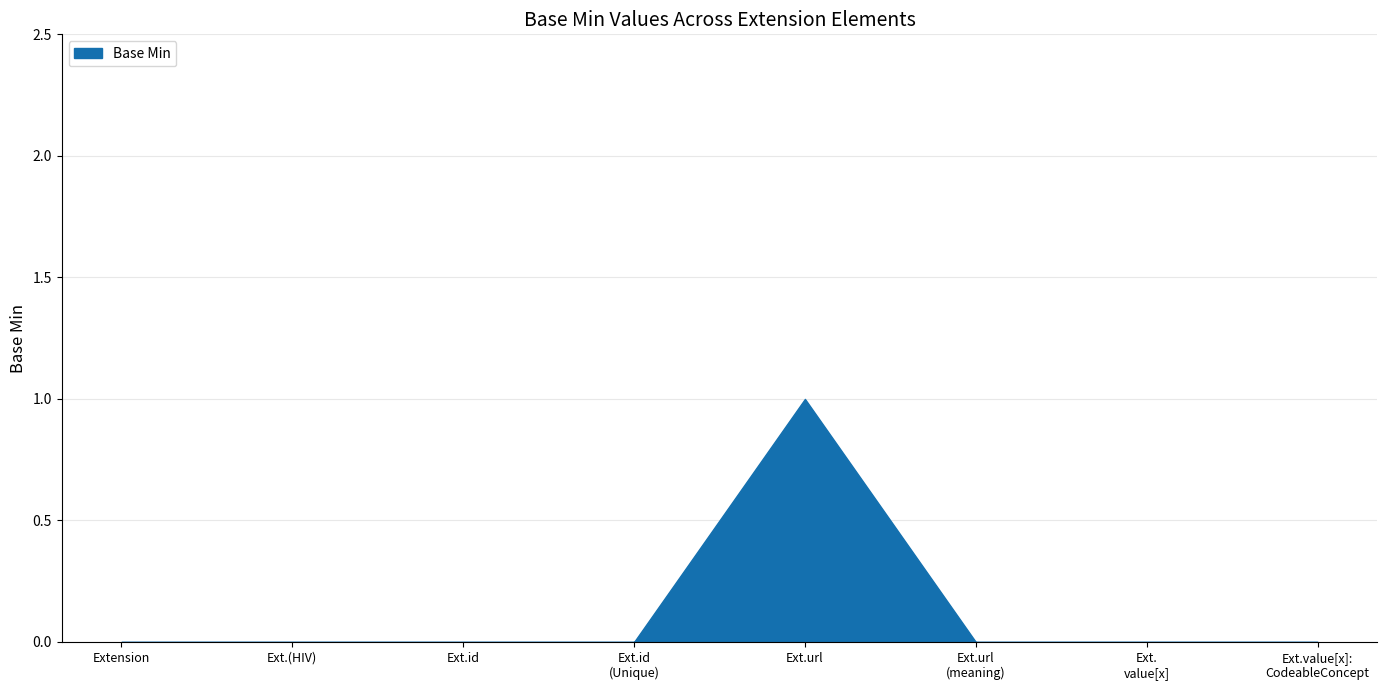

What is the sum of all values?

1